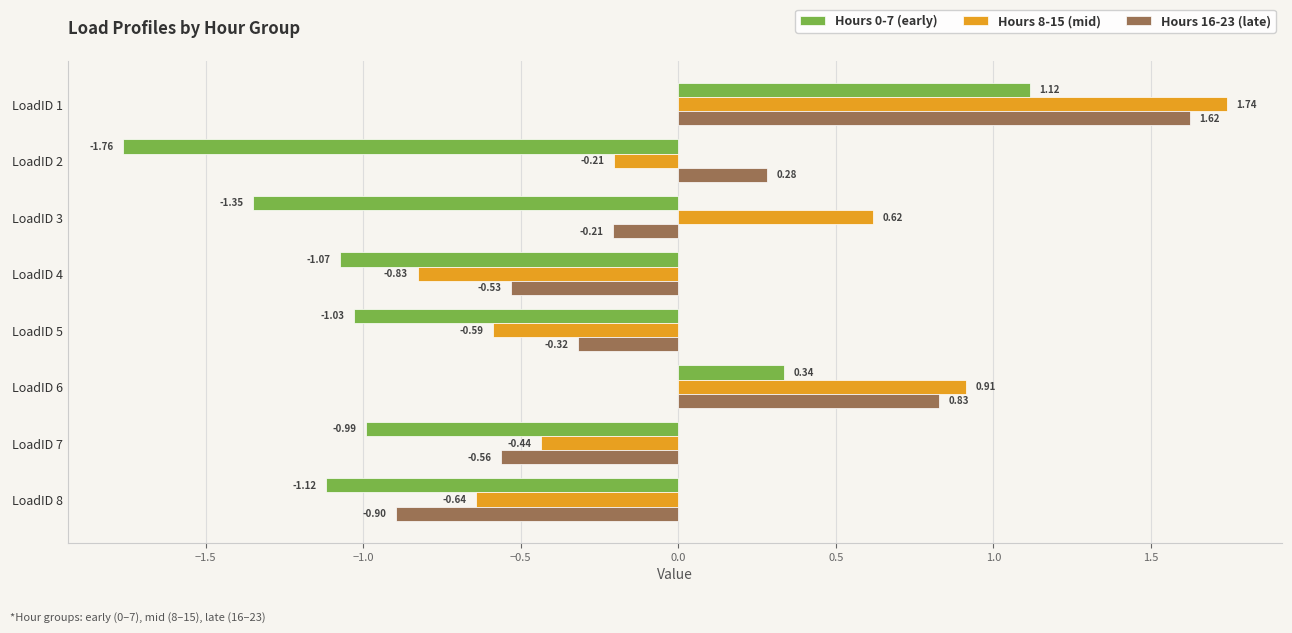

What is the difference between the Hours 0-7 (early) values at LoadID 2 and LoadID 1?

2.9